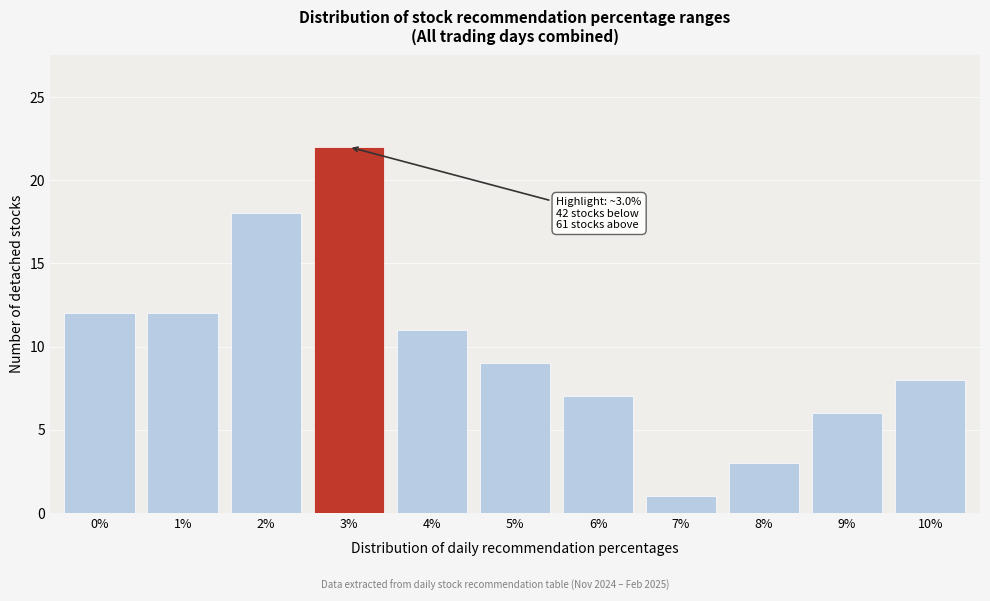

Reading right to left, what are all the values shown in this chart?

8	6	3	1	7	9	11	22	18	12	12